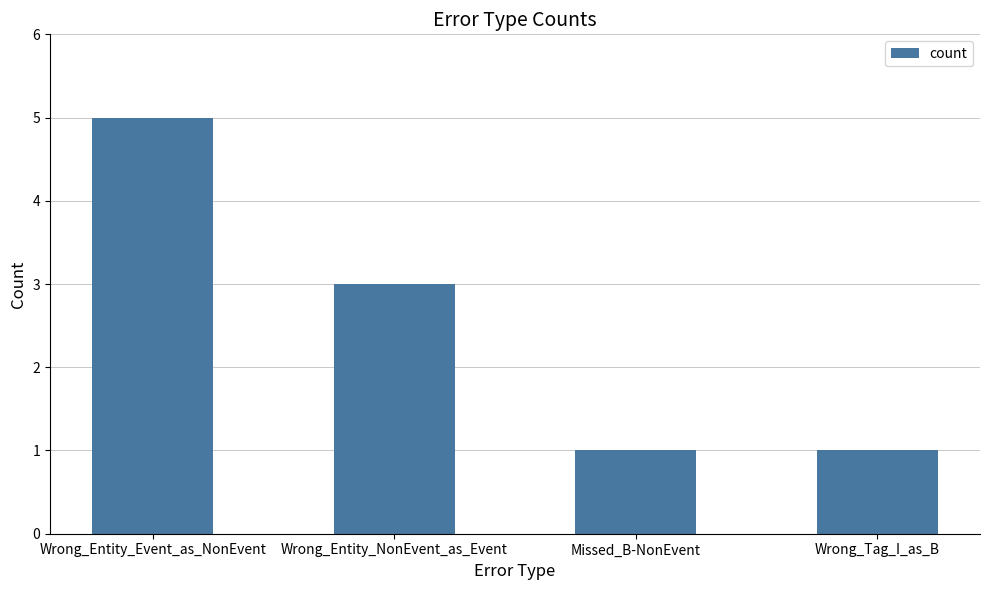

Reading left to right, transcribe all the data shown in this chart.

5	3	1	1